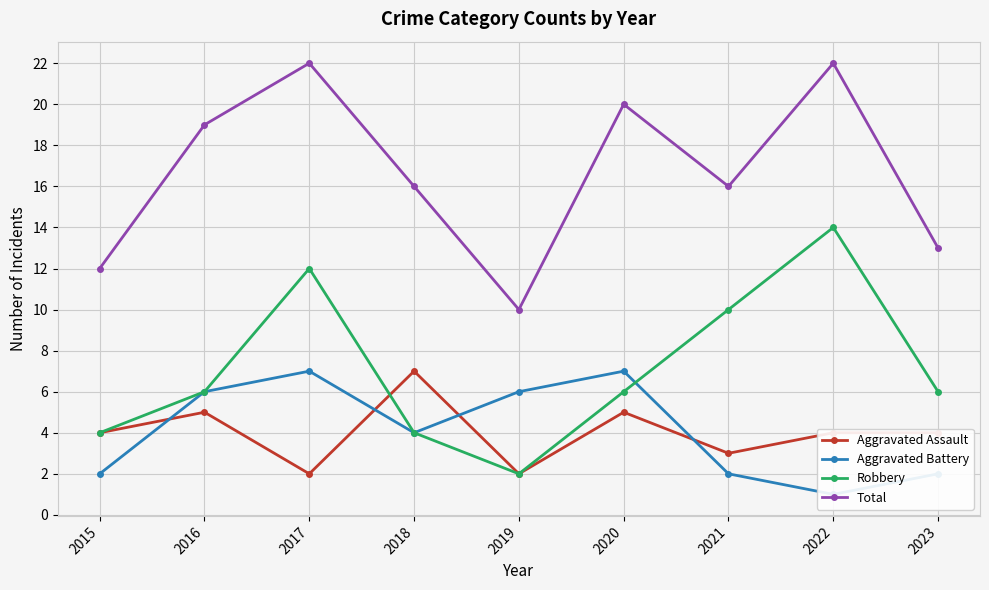

What are all the series names shown in the legend?

Aggravated Assault, Aggravated Battery, Robbery, Total